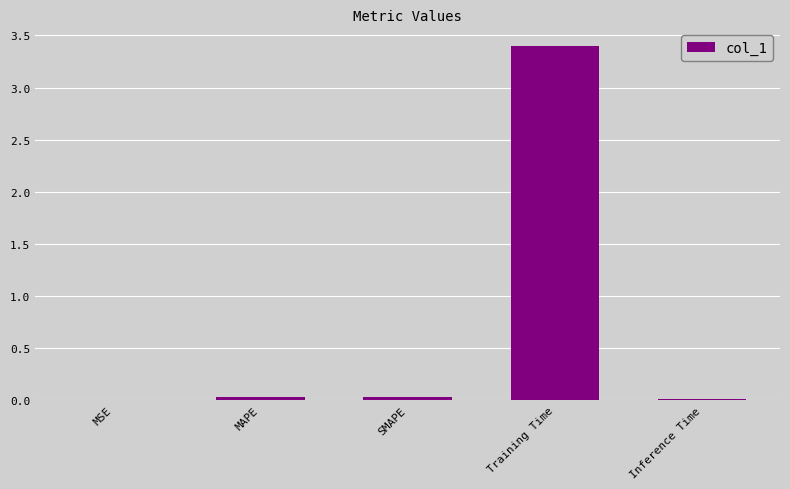

At which category does the chart reach its peak across all series?

Training Time